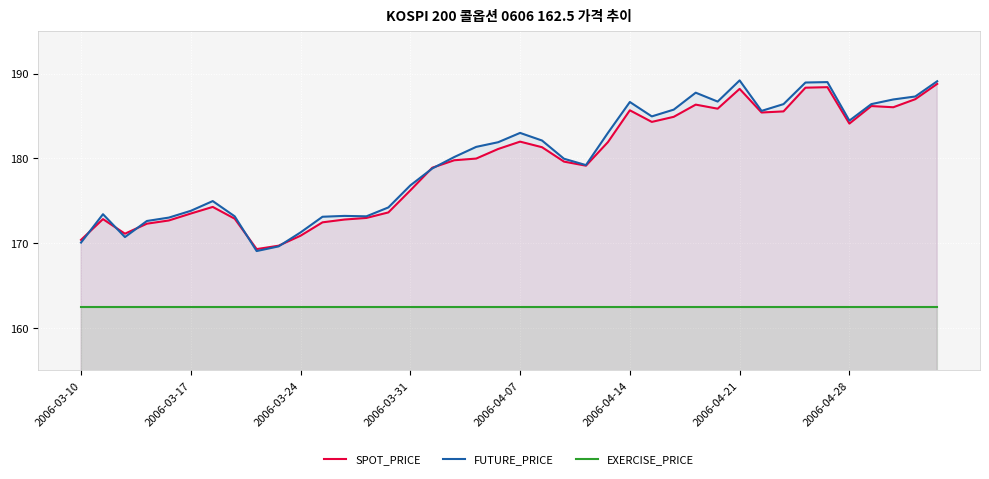

How many values in the FUTURE_PRICE series are below 181?

20